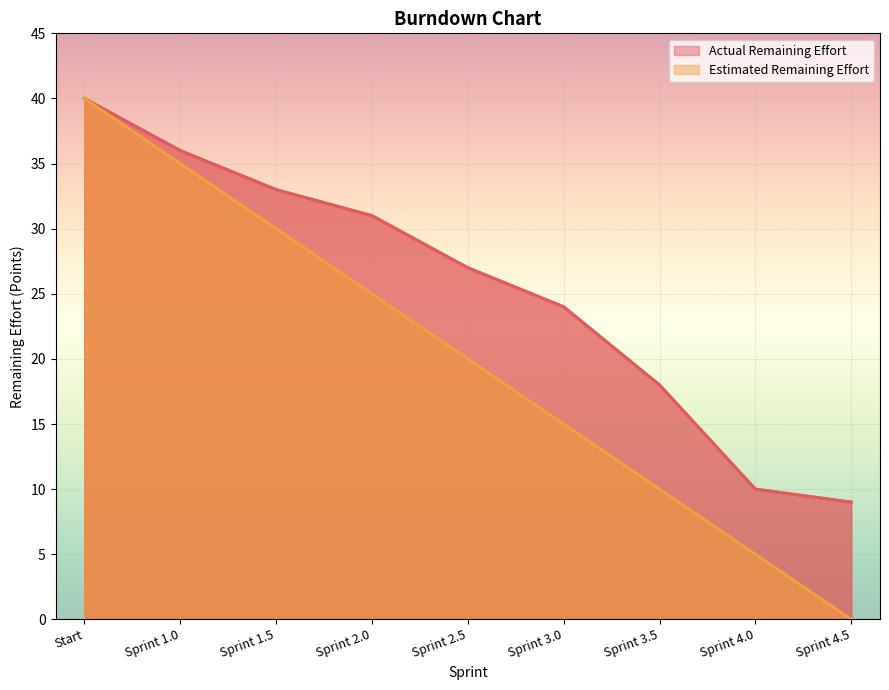

Reading left to right, what are all the values shown in this chart?

Actual Remaining Effort: Start=40	Sprint 1.0=36	Sprint 1.5=33	Sprint 2.0=31	Sprint 2.5=27	Sprint 3.0=24	Sprint 3.5=18	Sprint 4.0=10	Sprint 4.5=9
Estimated Remaining Effort: Start=40	Sprint 1.0=35	Sprint 1.5=30	Sprint 2.0=25	Sprint 2.5=20	Sprint 3.0=15	Sprint 3.5=10	Sprint 4.0=5	Sprint 4.5=0